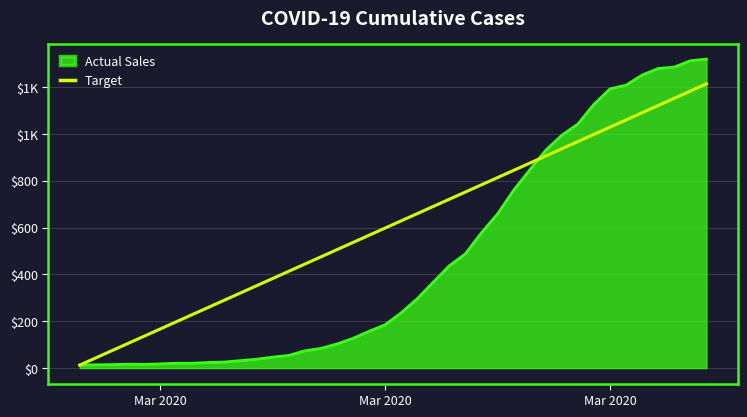

What are all the series names shown in the legend?

Actual Sales, Target